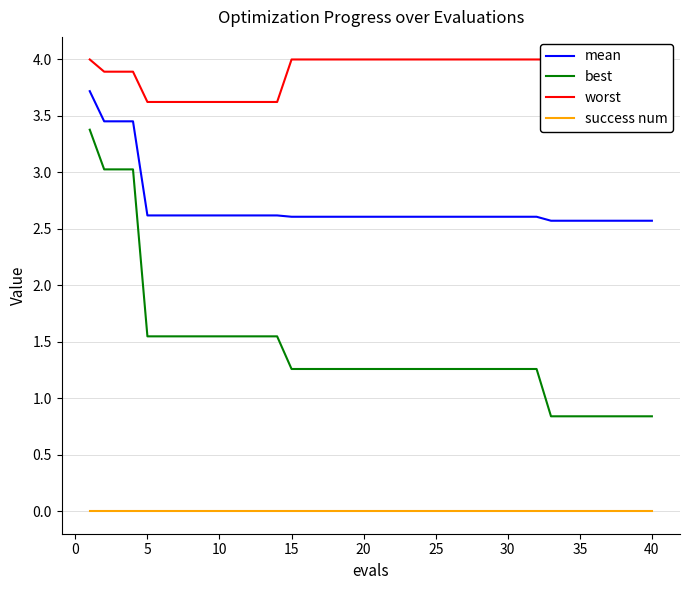

Is it true that success num equals 0.0 at 10?

True